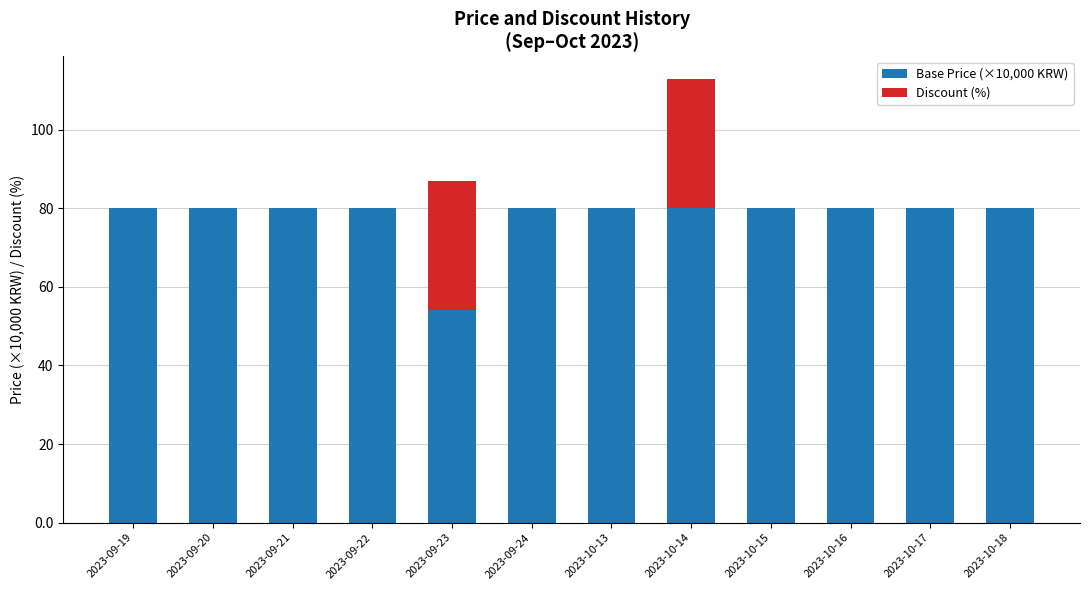

Reading left to right, list the values for the Base Price (×10,000 KRW) series.

2023-09-19=80	2023-09-20=80	2023-09-21=80	2023-09-22=80	2023-09-23=54	2023-09-24=80	2023-10-13=80	2023-10-14=80	2023-10-15=80	2023-10-16=80	2023-10-17=80	2023-10-18=80